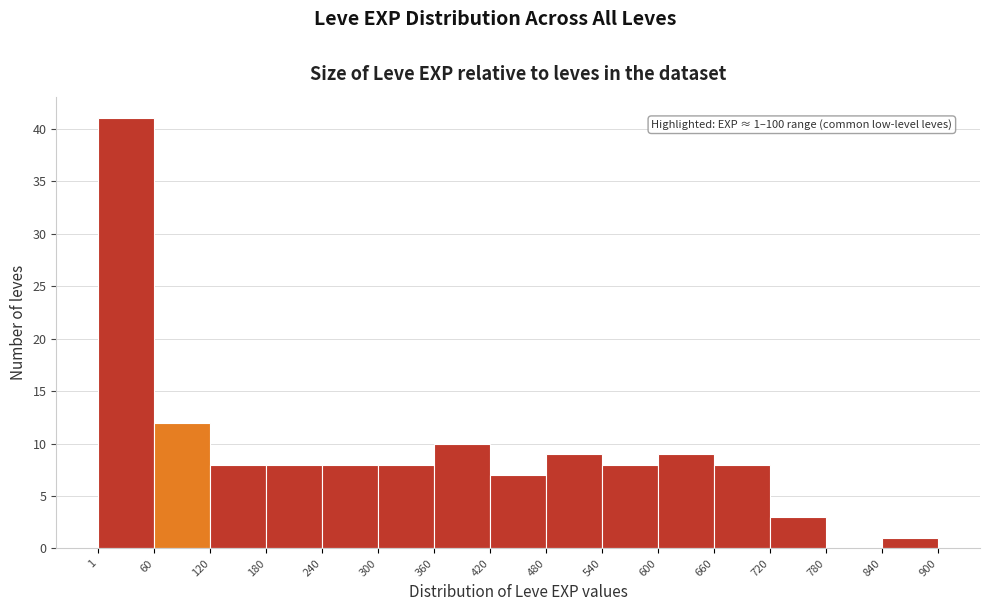

Over which range of the x-axis is the bar tallest?

1 to 60